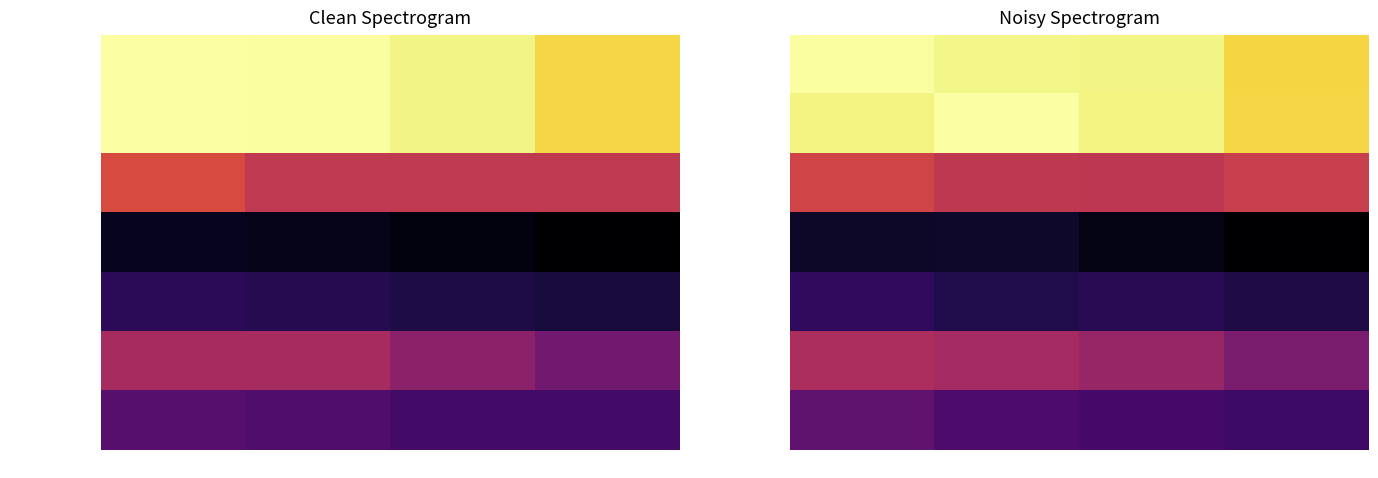

What is the maximum value for ECCOAAPEXC5N?

15.4